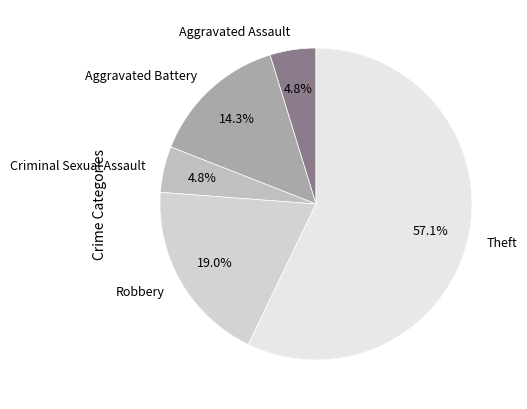

What is the ratio of the value at Theft to the value at Aggravated Battery?

4.0